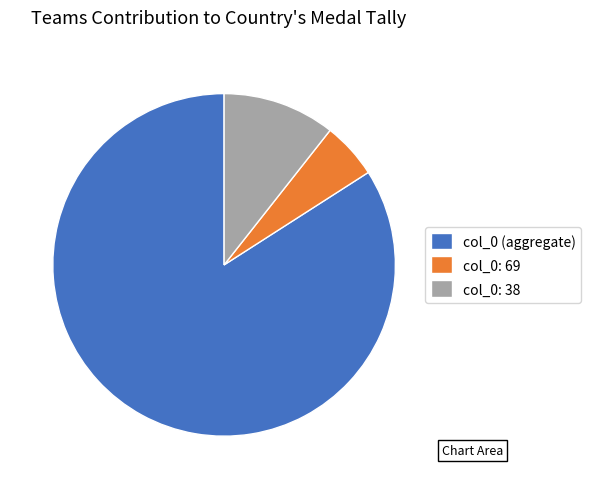

Rank the categories by value from lowest to highest.

col_0: 69, col_0: 38, col_0 (aggregate)